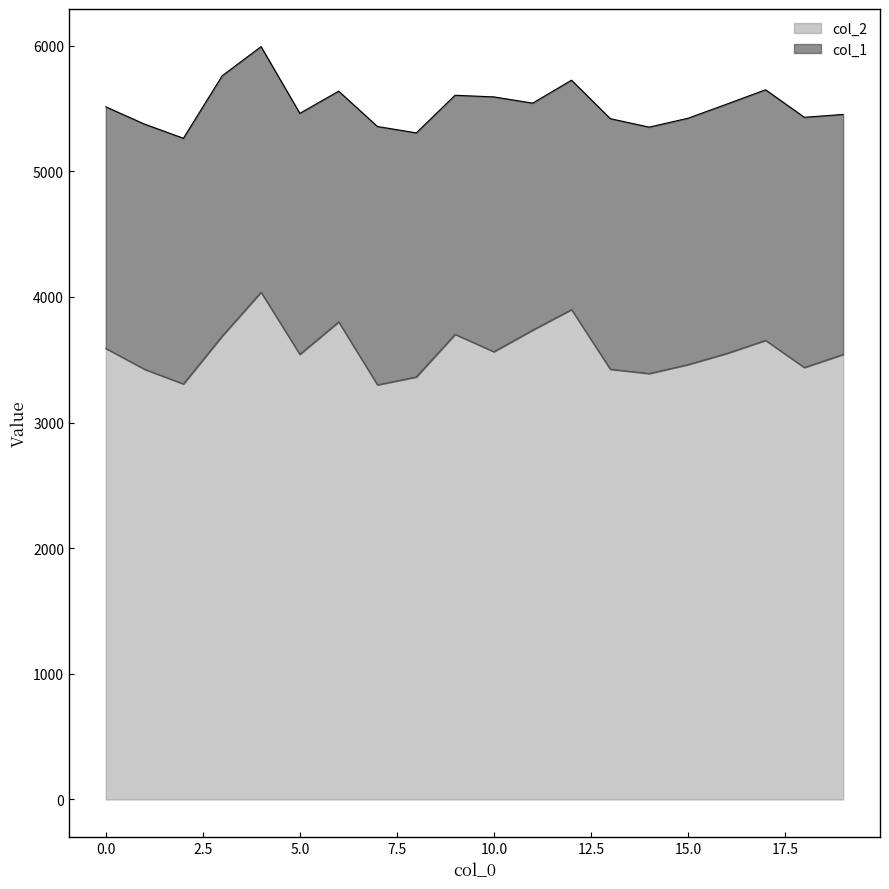

Which category has the highest value across all series?

4